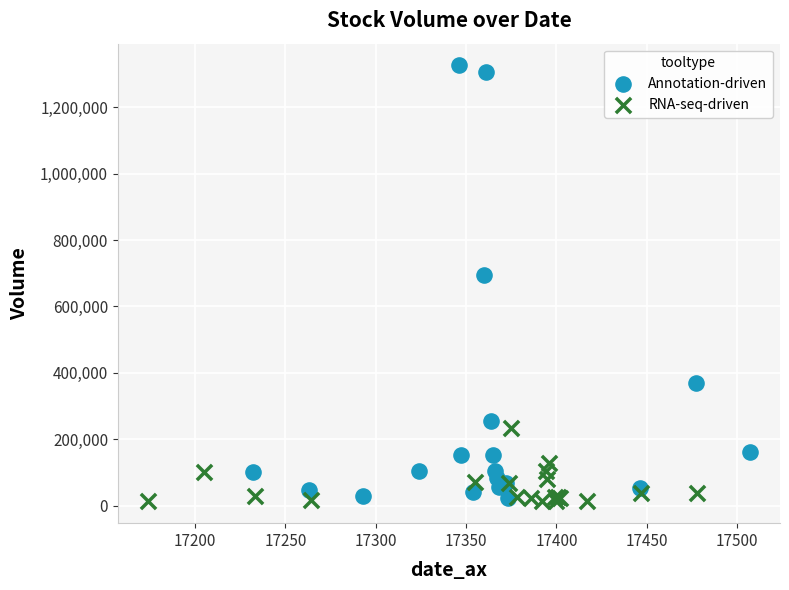

What are all the series names shown in the legend?

Annotation-driven, RNA-seq-driven